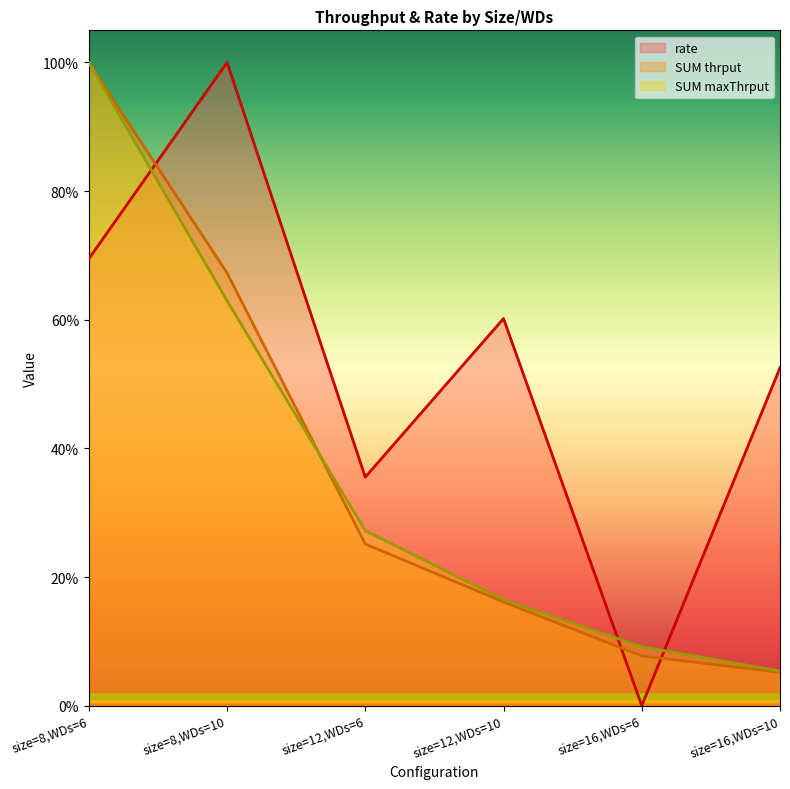

Is the value of rate at size=16,WDs=10 greater than the value of SUM thrput at size=12,WDs=10?

Yes